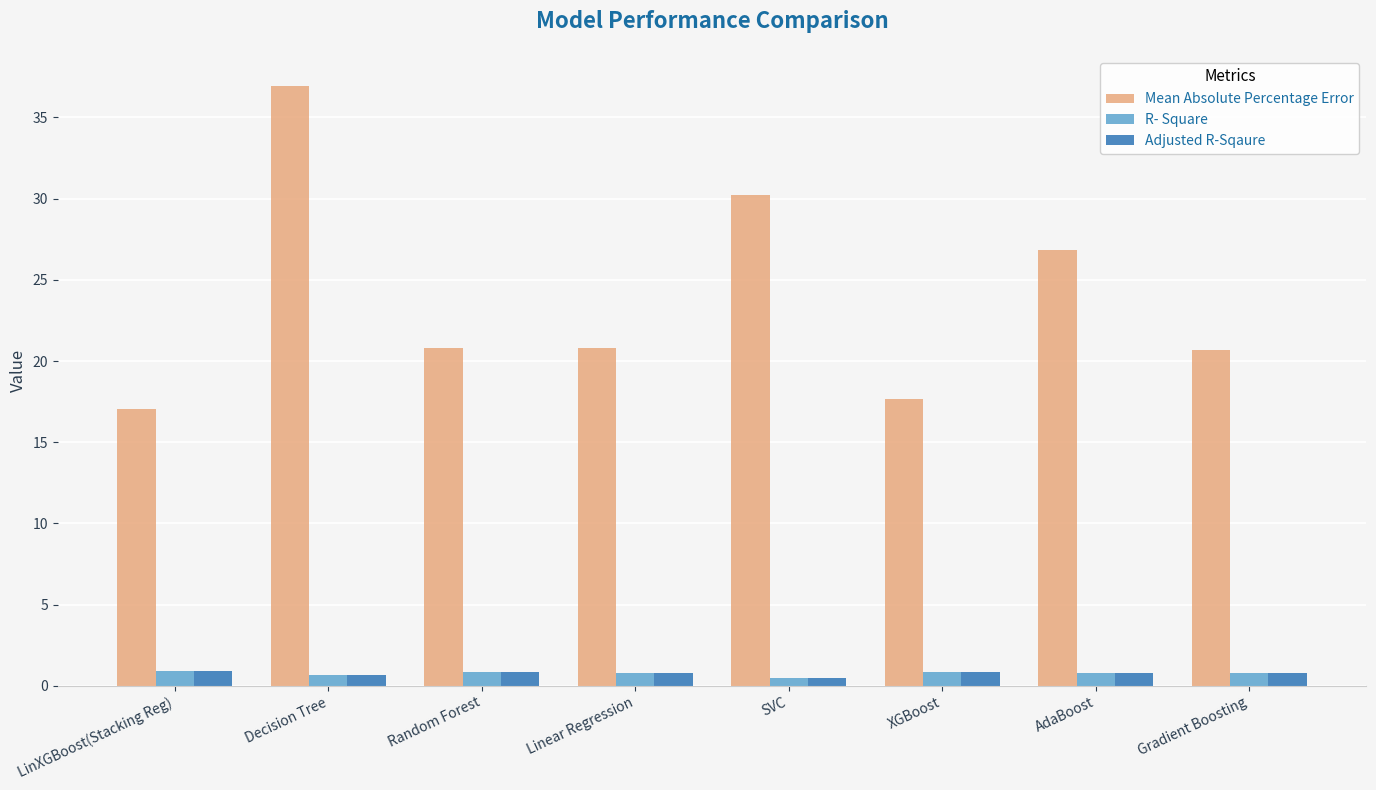

At how many categories does at least one series exceed 28?

2